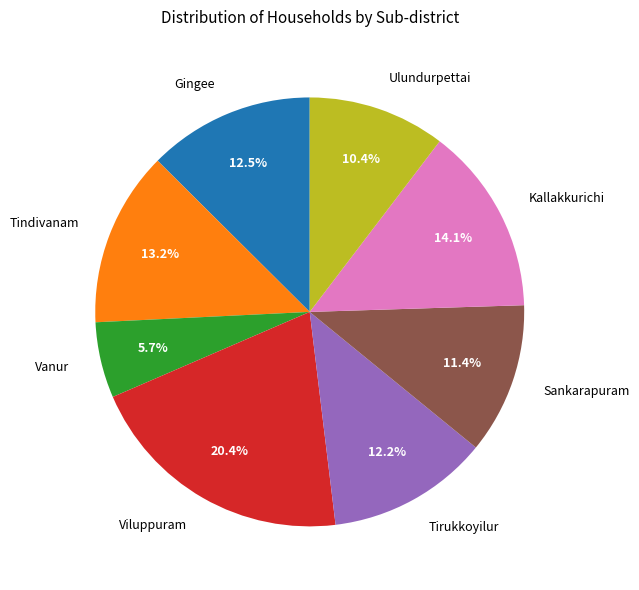

Does any single category account for the majority?

No